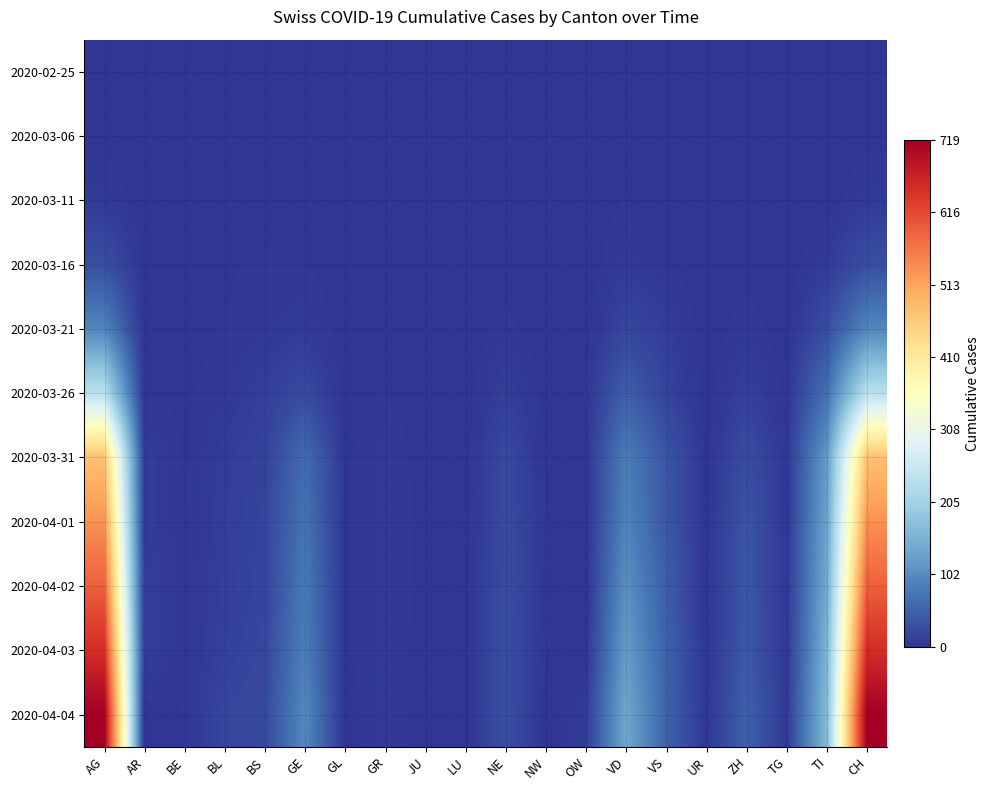

What is the total value across all series at BS?

119